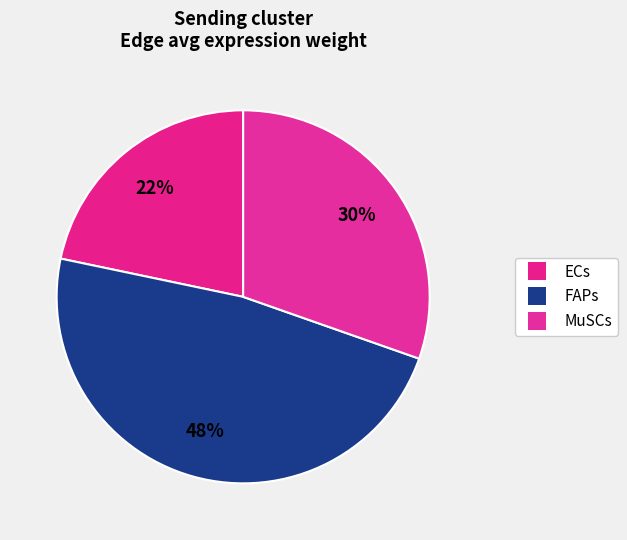

The FAPs slice represents 48% of the pie. True or false?

True